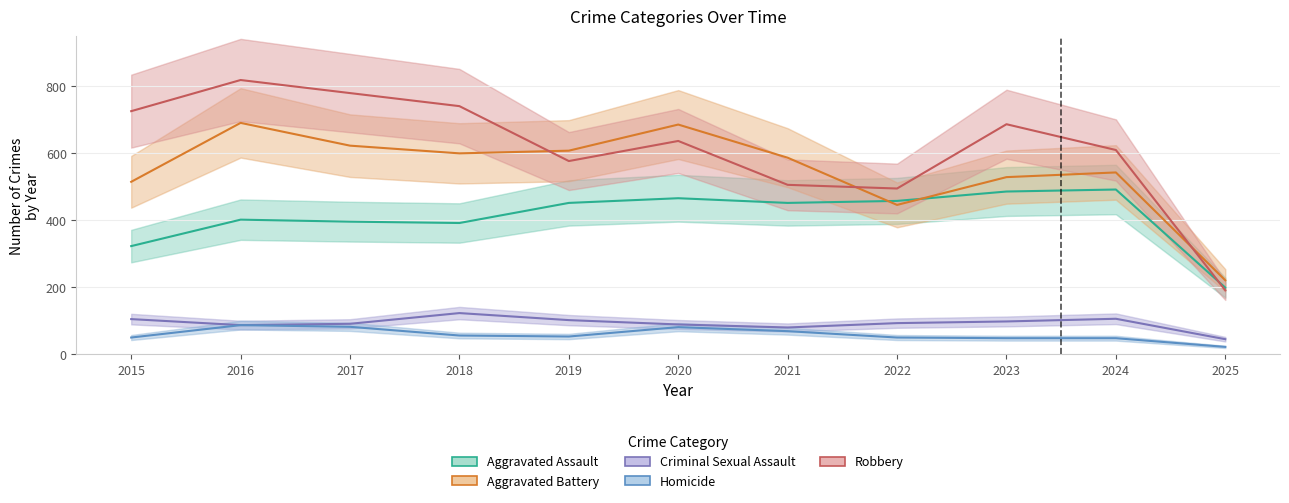

What is the value of the Robbery point at the 5th from the left?

577